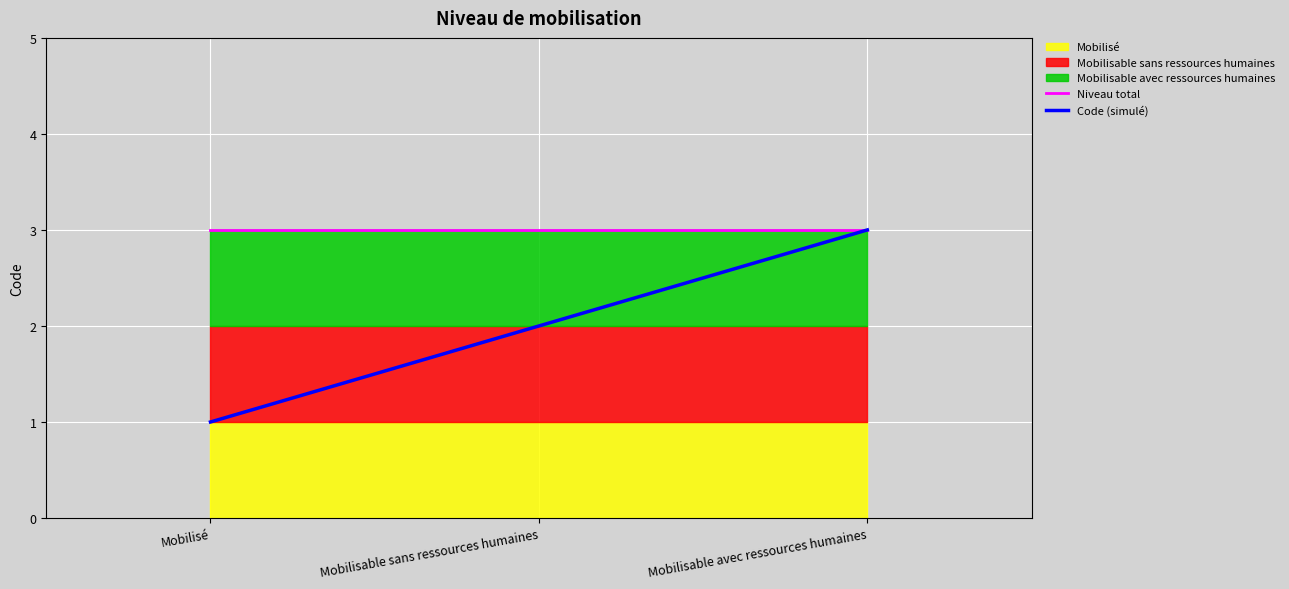

Reading left to right, list all the values displayed in this chart.

Niveau total: 3	3	3
Code (simulé): 1	2	3